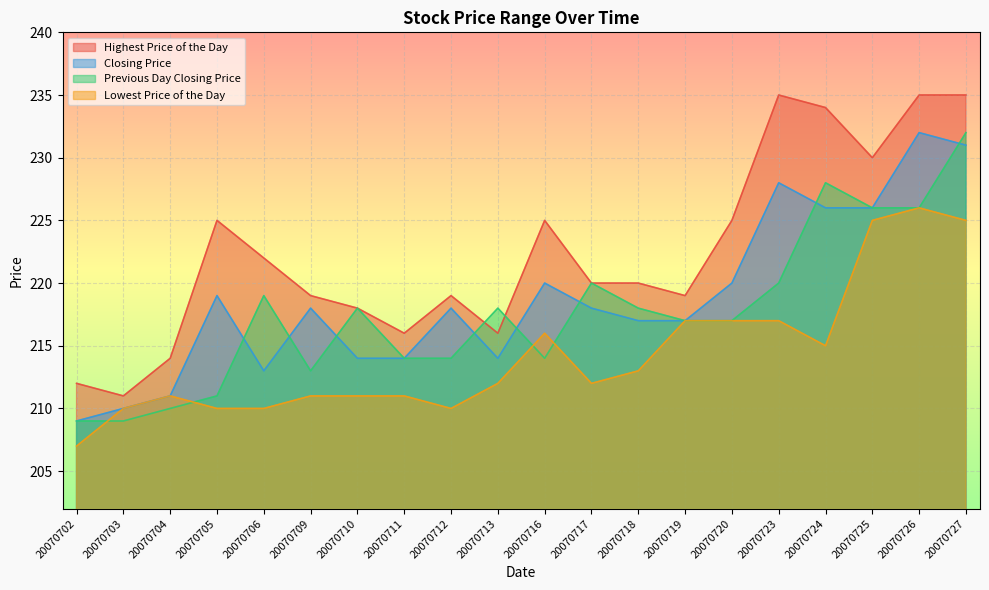

Which label corresponds to the smallest value in the chart?

20070702